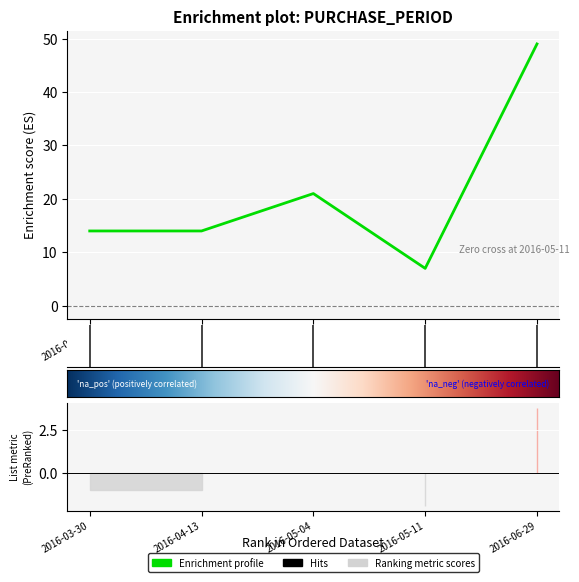

What is the maximum value shown in the chart?

49